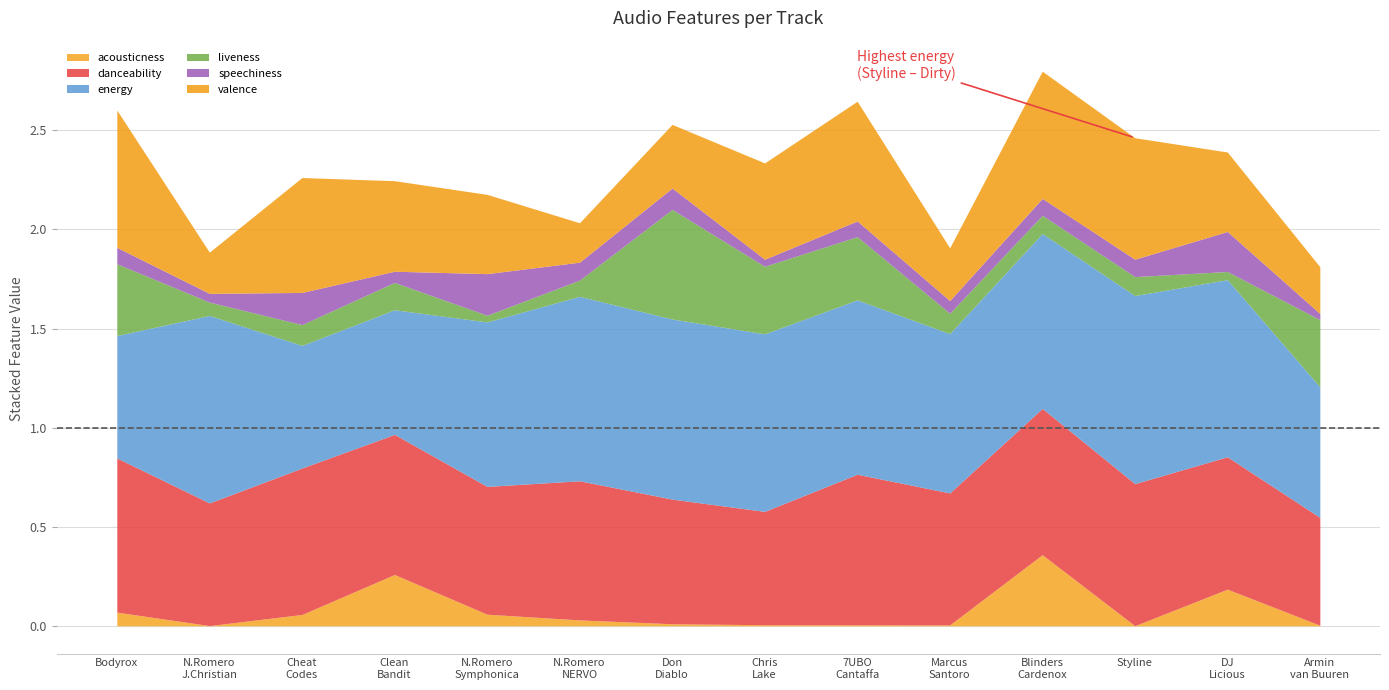

List the series in order of their peak value, lowest first.

speechiness, acousticness, liveness, valence, danceability, energy